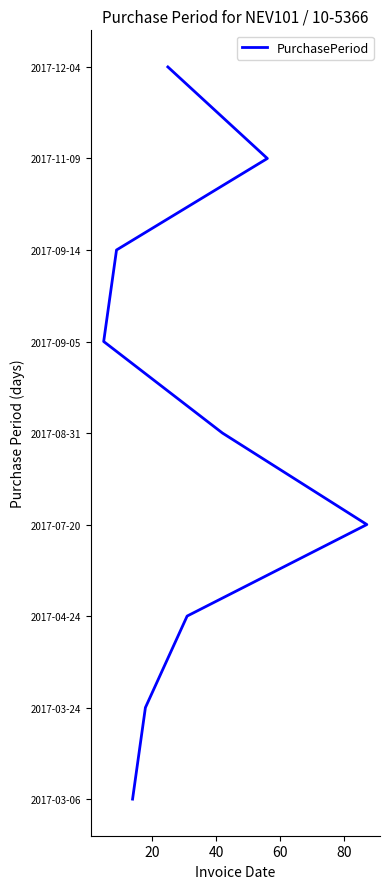

Is this an area chart (filled region under the line)?

No